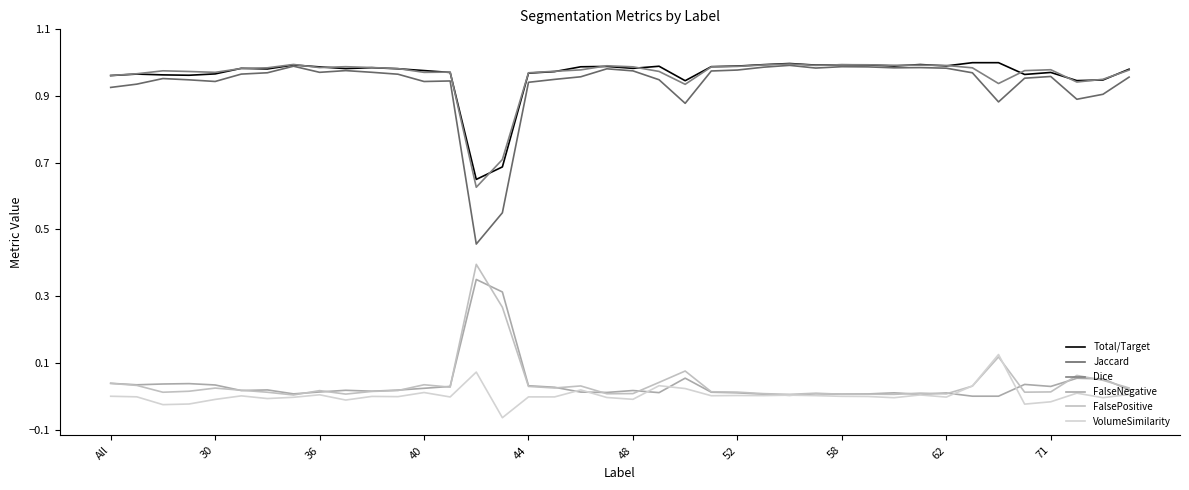

How many lines are shown in the chart?

6